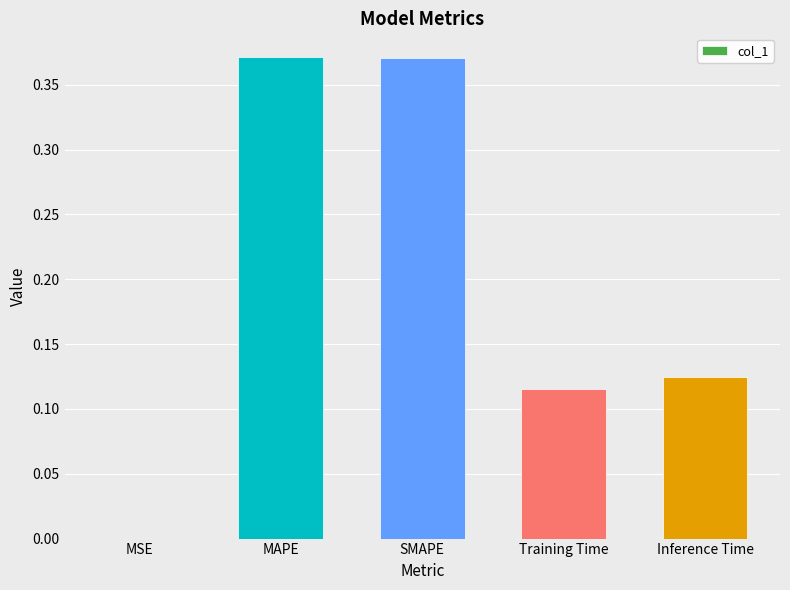

The chart shows a value of 0.2 at Training Time. True or false?

False